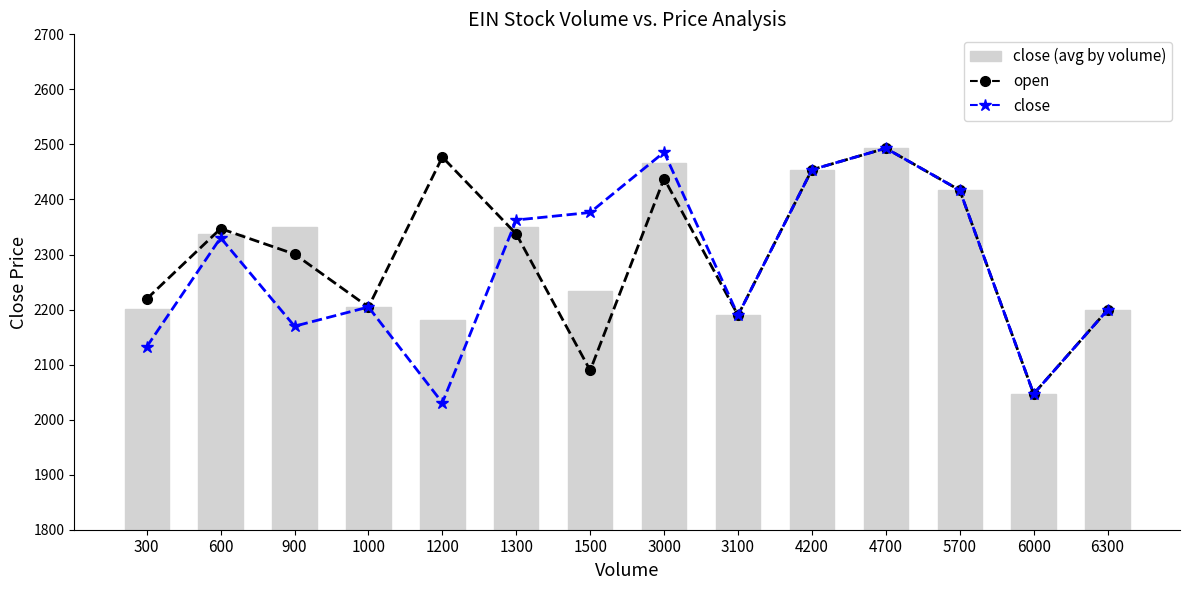

List the series in order of their overall mean, lowest first.

close, close (avg by volume), open